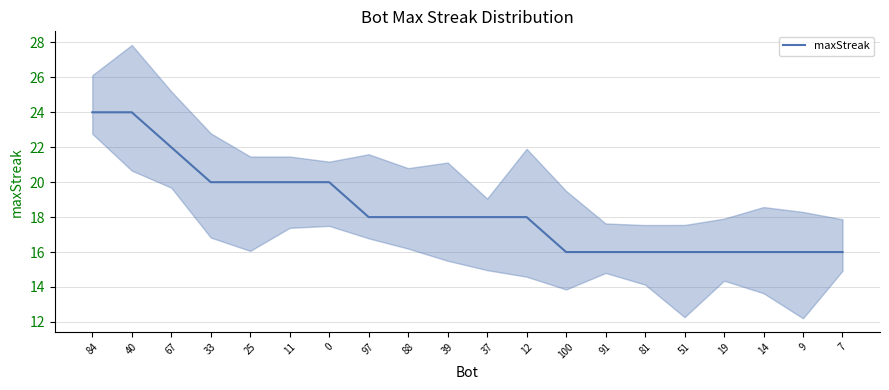

True or false: there are more than 0 points higher than both neighbors.

False